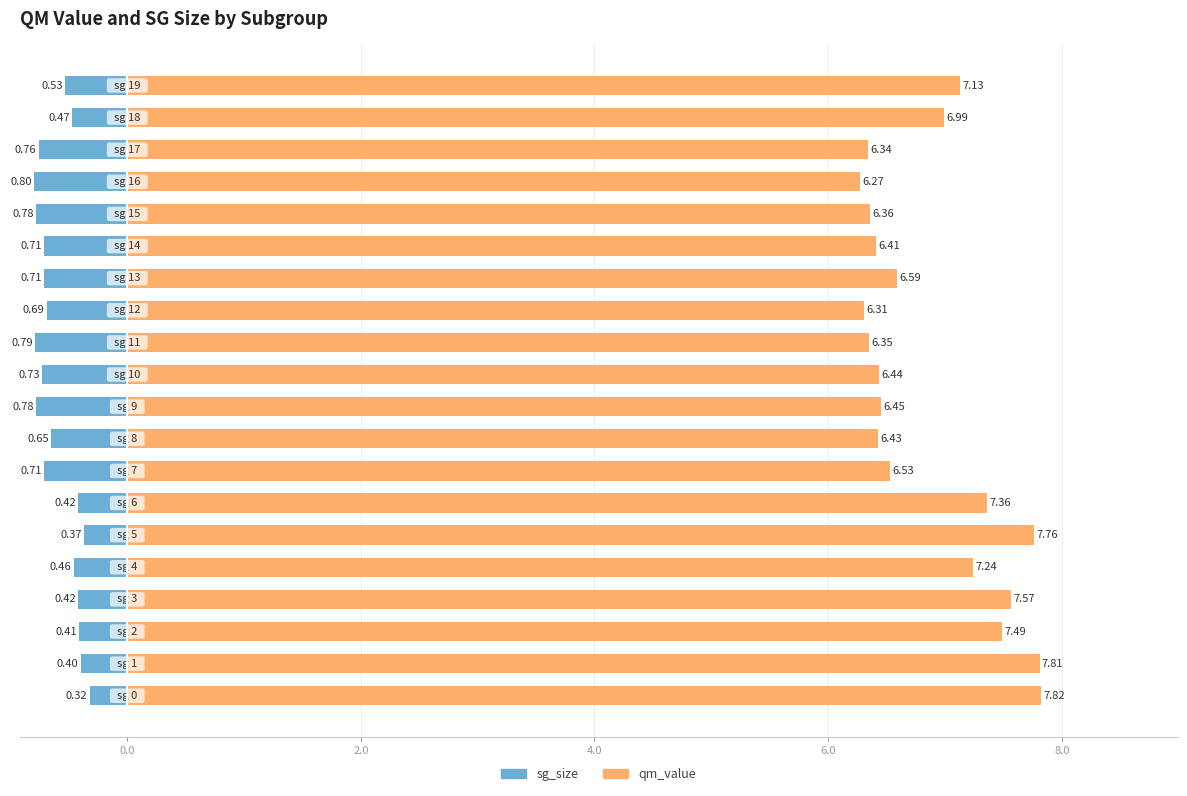

True or false: qm_value has a value of 6.4 at 10.

True